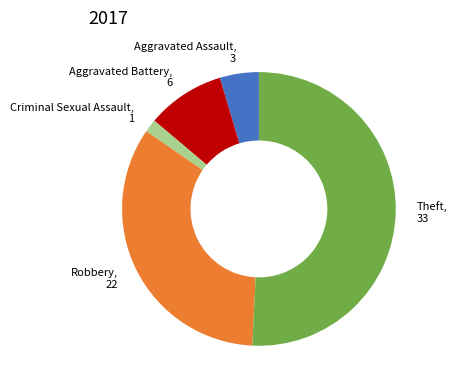

Approximately how many times larger is the value at Theft, 33 compared to Robbery, 22?

1.5